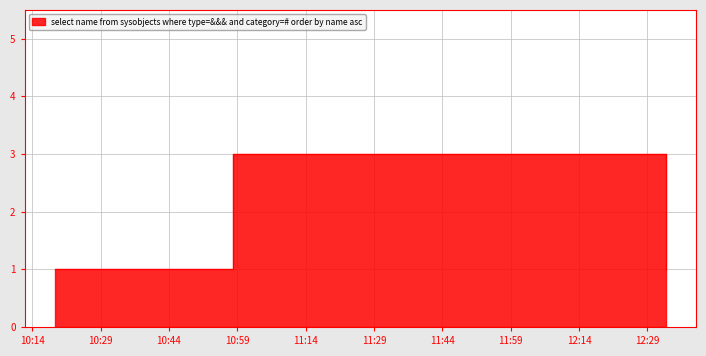

How many series are shown in this chart?

1